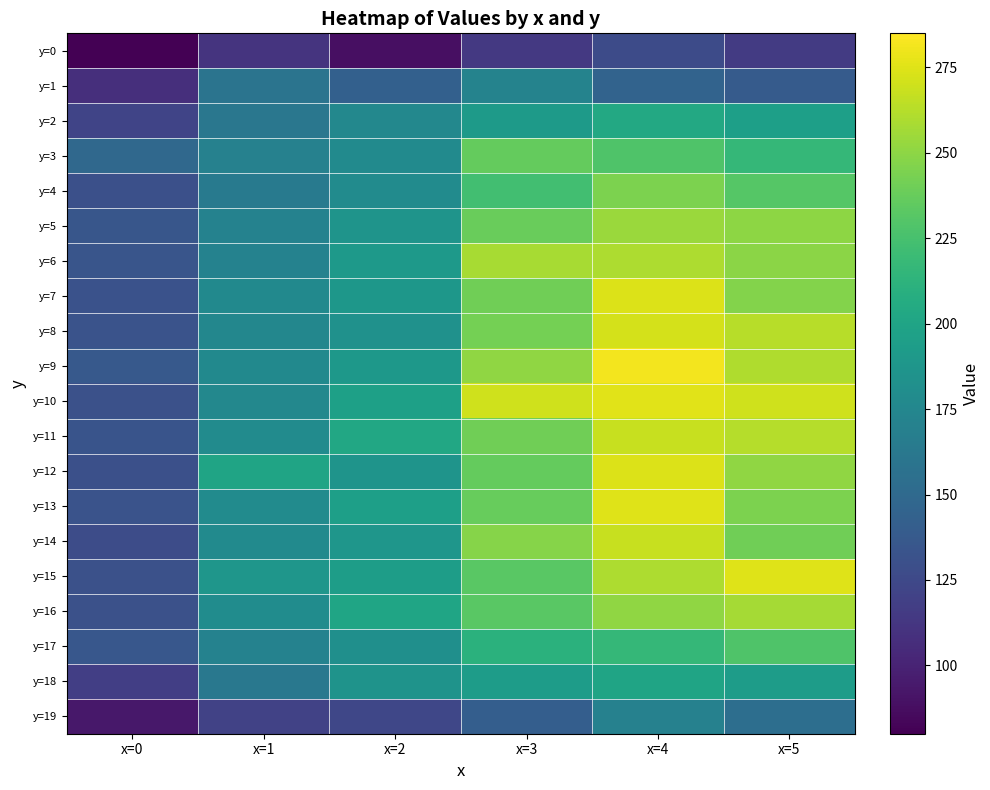

What is the total value across all series at x=0?

2524.5